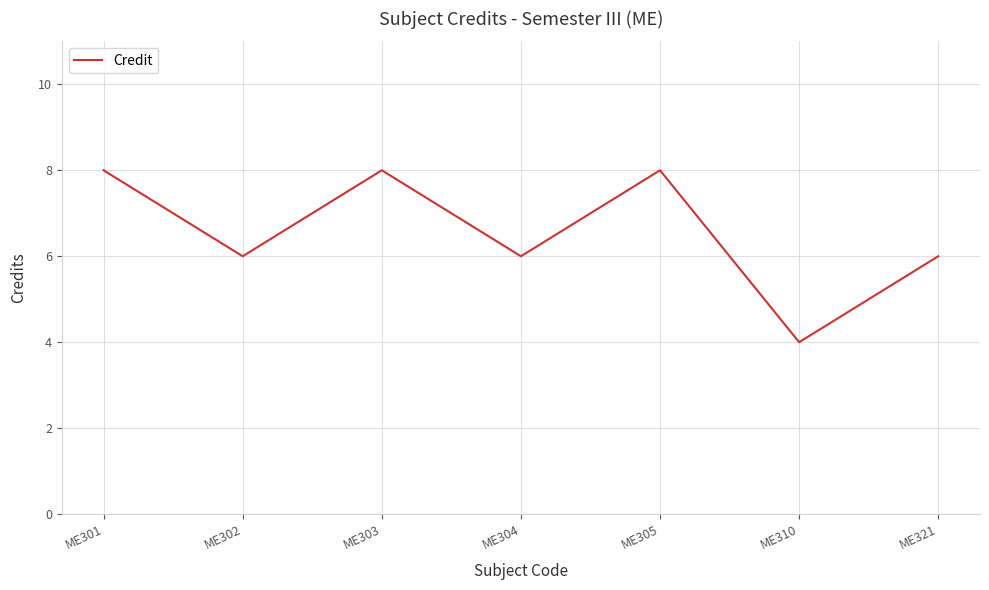

Where is the first local maximum?

ME303